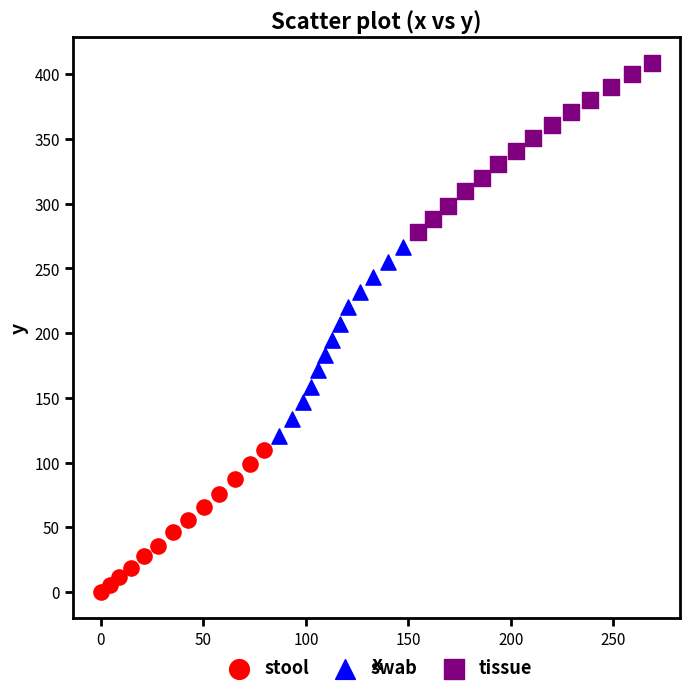

Which series contains the lowest Y value?

stool